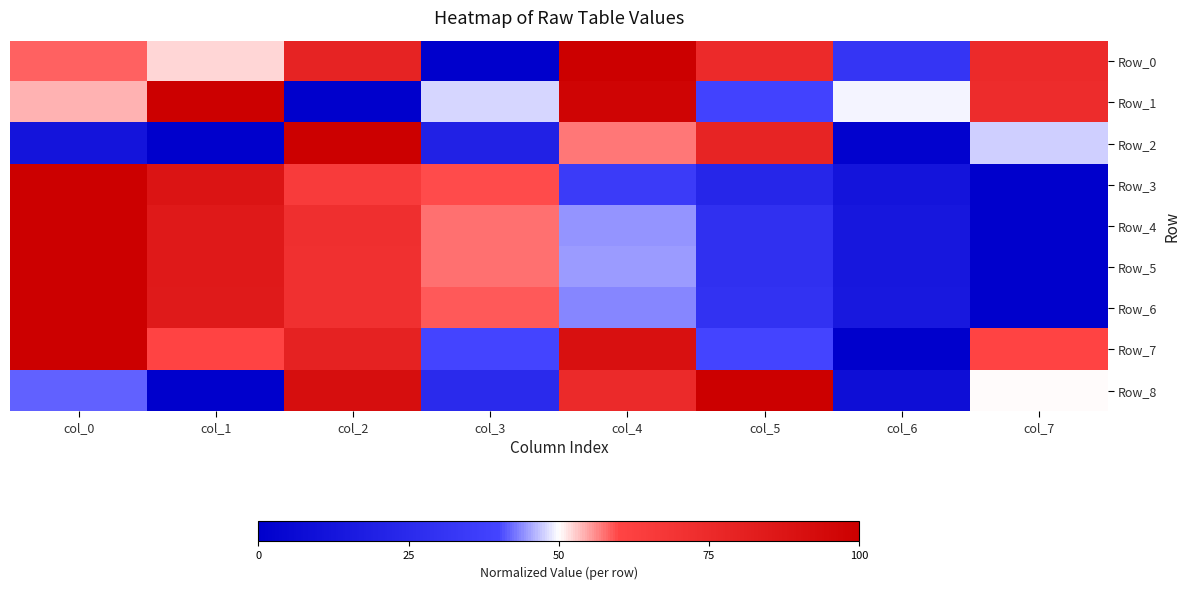

Which series has the widest spread of values?

Row_0